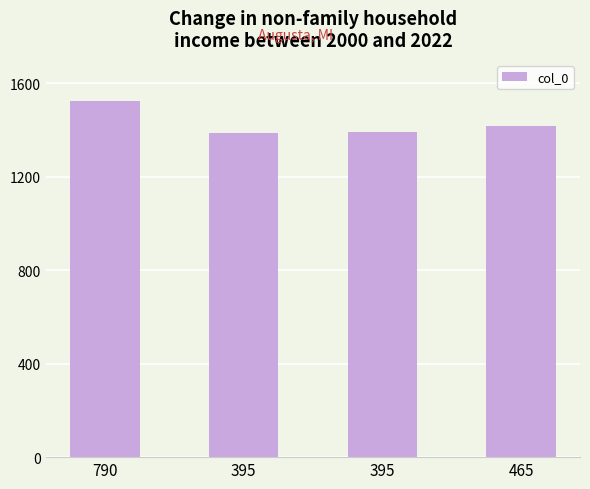

How many bars are there in total?

4